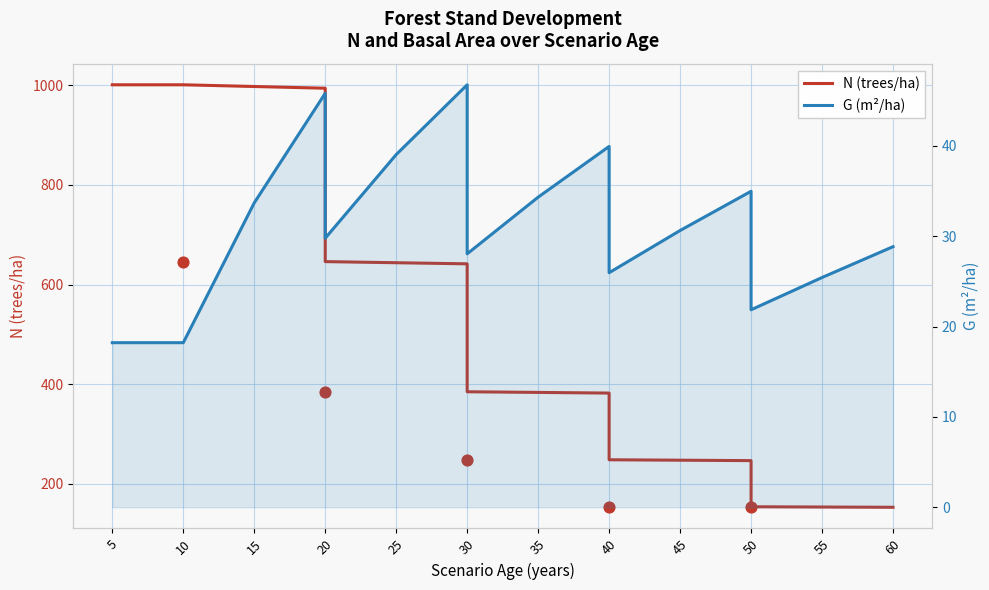

What are all the series names shown in the legend?

N (trees/ha), G (m²/ha)